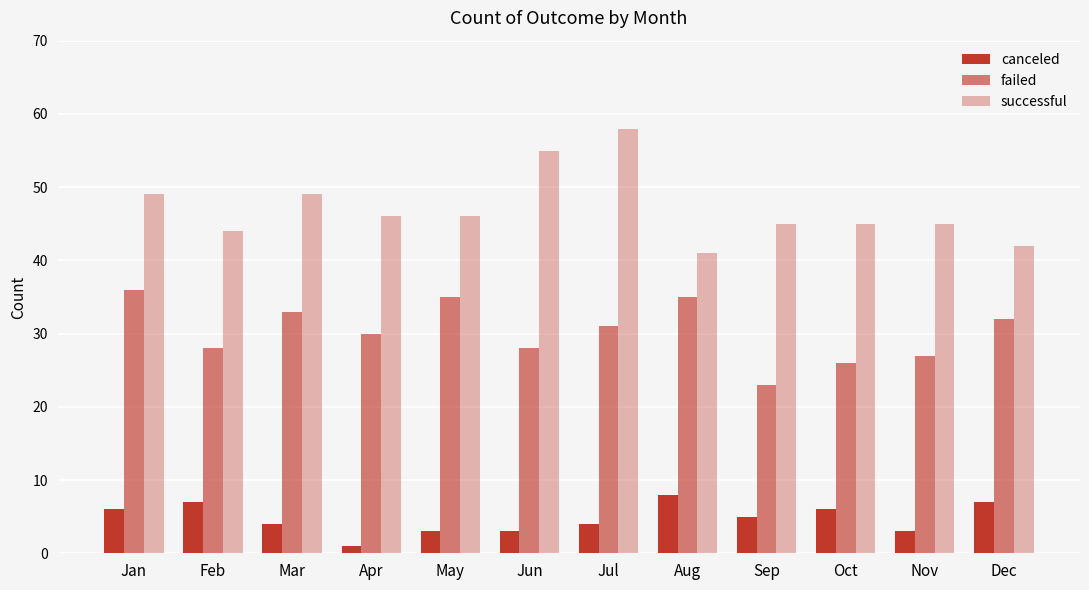

At Dec, list the series in order from smallest to largest.

canceled, failed, successful